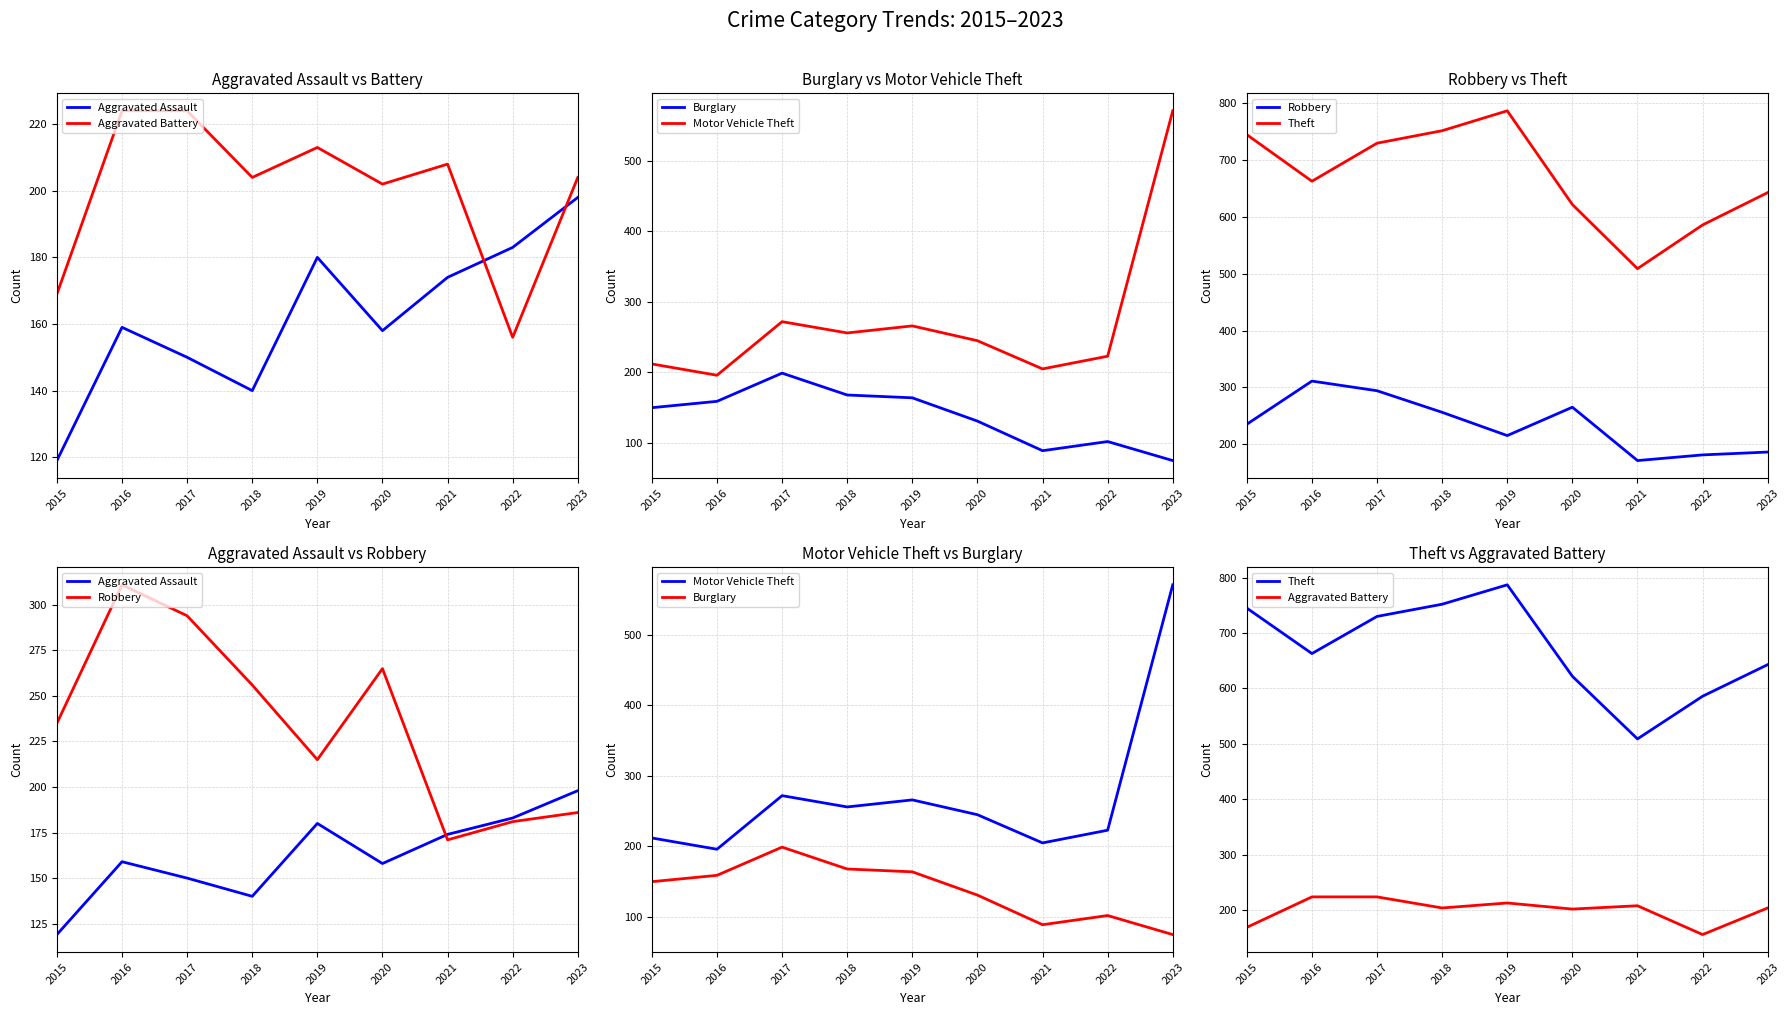

What is the average value of the Motor Vehicle Theft series?

272